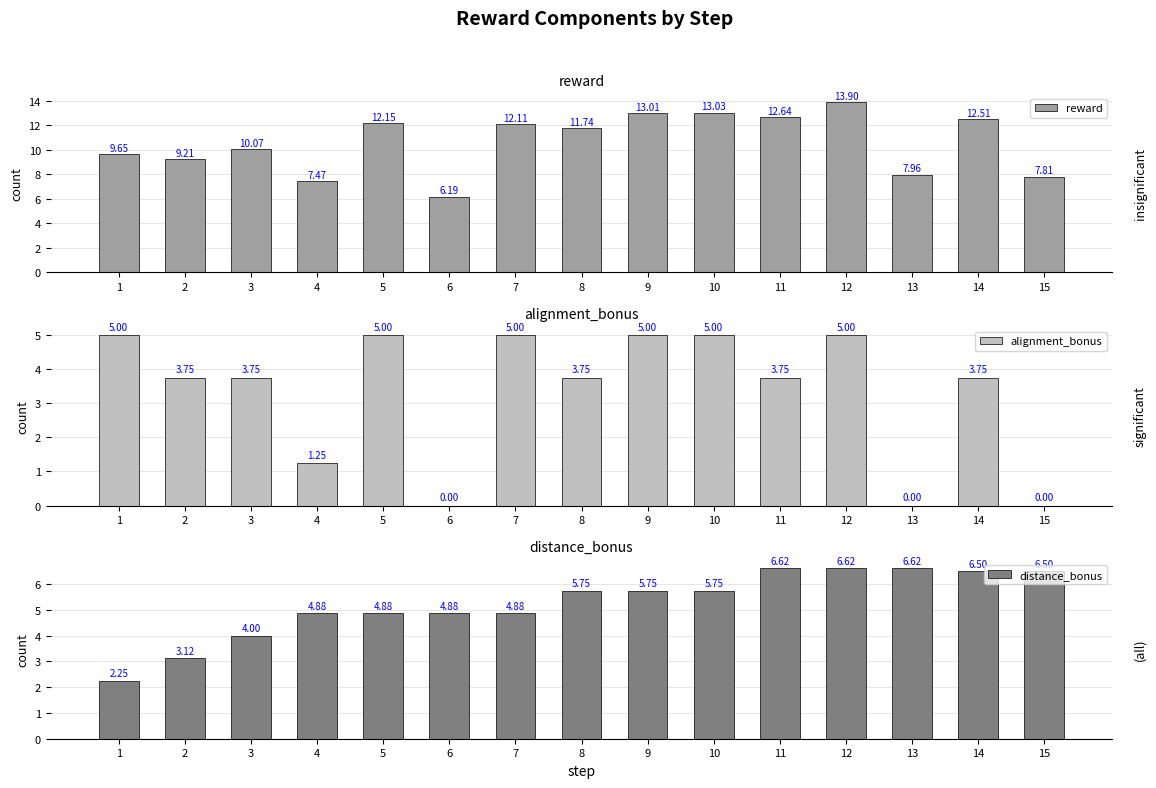

How many groups of bars are there?

15